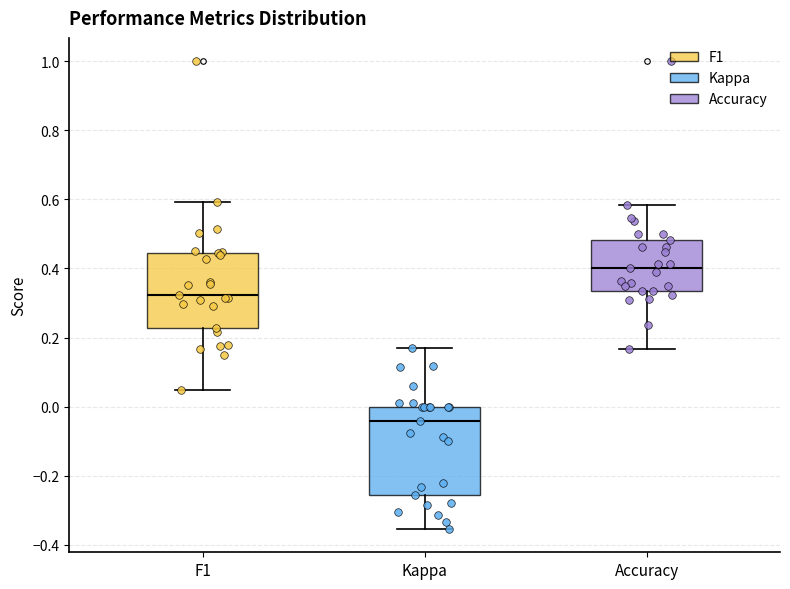

Reading left to right, transcribe this box plot: for each box, give where its median line is, the range the box spans, and where its two whiskers end, as read against the y-axis. The values are not printed on the chart, so give them approximately, as read against the axis.

F1: median 0.32, box 0.22 to 0.44, whiskers 0.04 to 0.60
Kappa: median -0.04, box -0.26 to 0.00, whiskers -0.36 to 0.16
Accuracy: median 0.40, box 0.34 to 0.48, whiskers 0.16 to 0.58